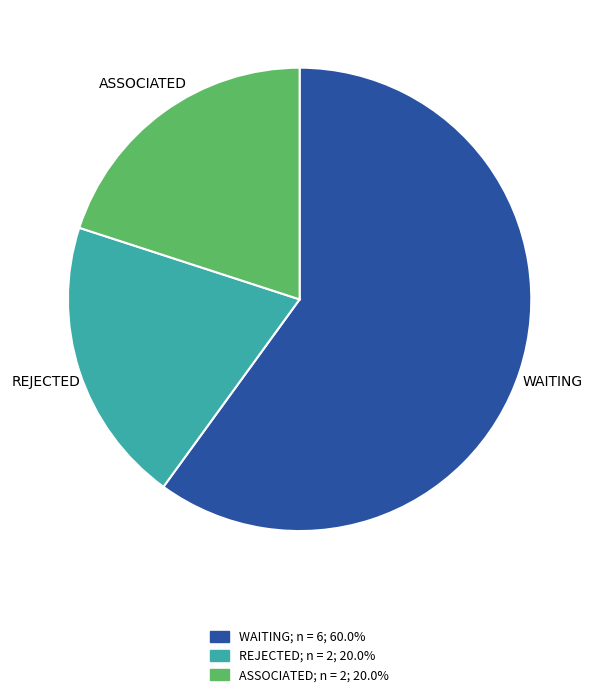

The ASSOCIATED slice represents 20% of the pie. True or false?

True